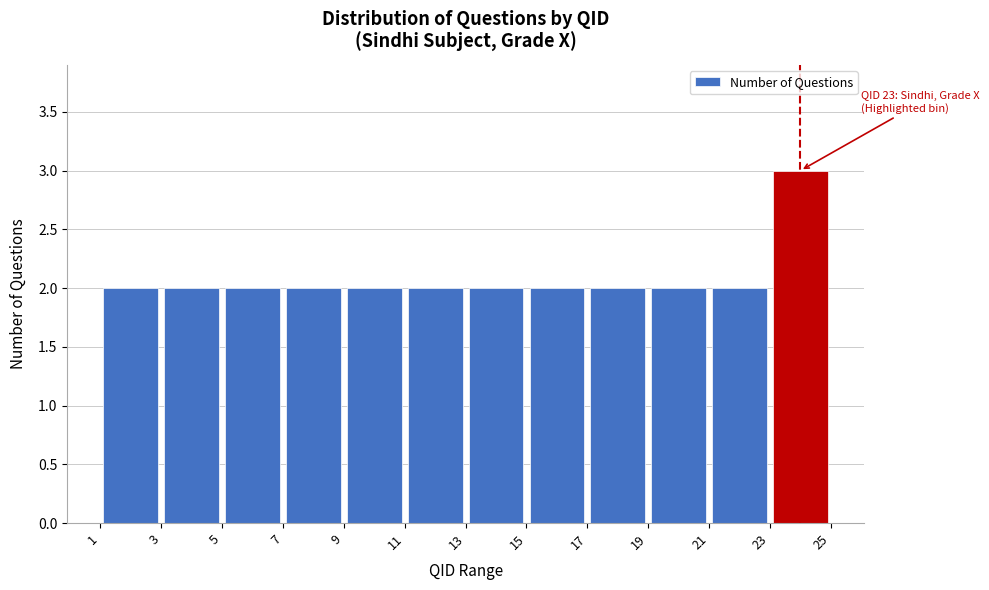

Which range on the x-axis has the tallest bar?

23 to 25